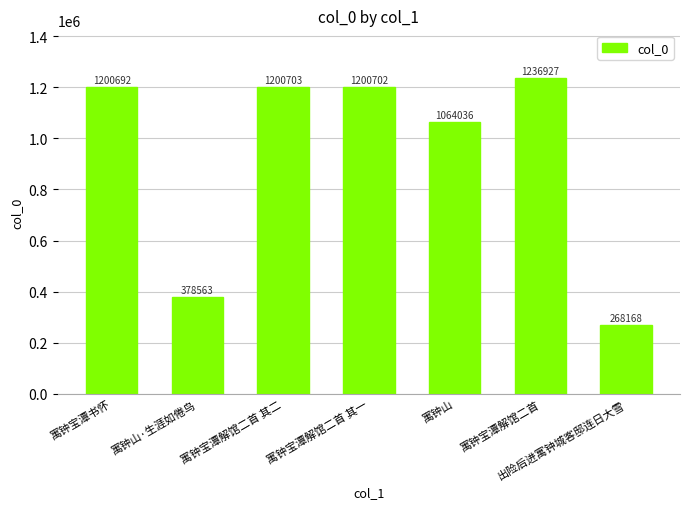

What is the change in value from 寓钟宝潭解馆二首 其二 to 寓钟宝潭解馆二首?

+36224